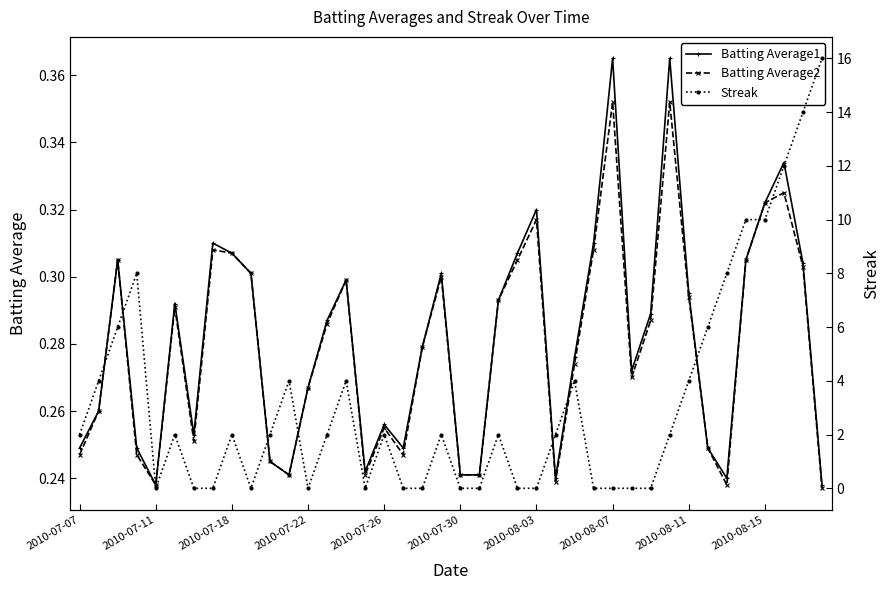

Does the chart display data point markers on the line(s)?

Yes